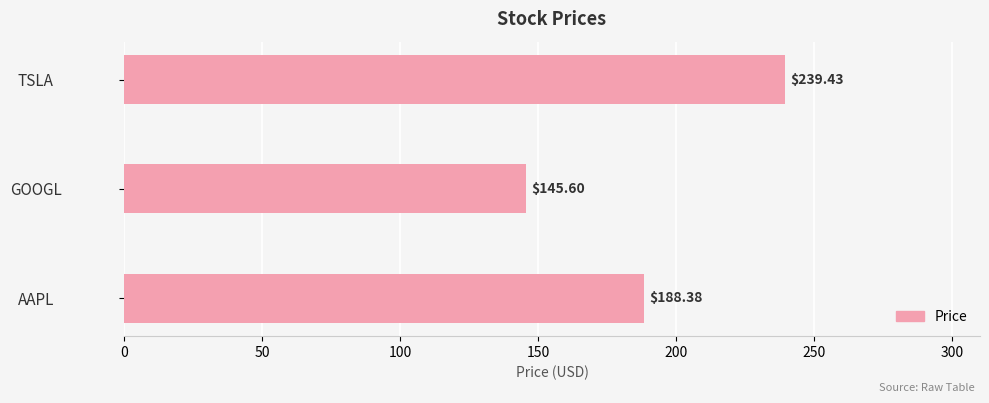

List the labels in order of value, smallest first.

GOOGL, AAPL, TSLA